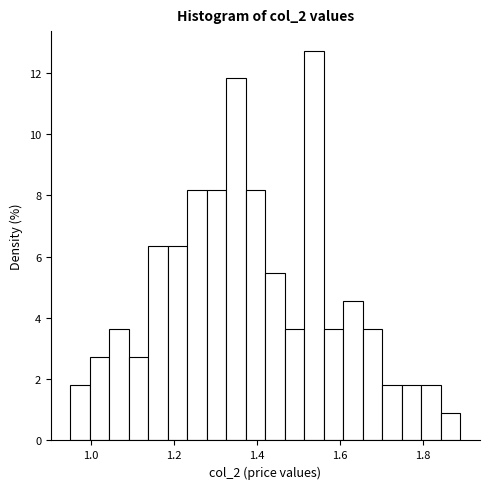

Around what value on the x-axis is the tallest bar? Give the approximate position of its centre, as read against the axis.

1.54